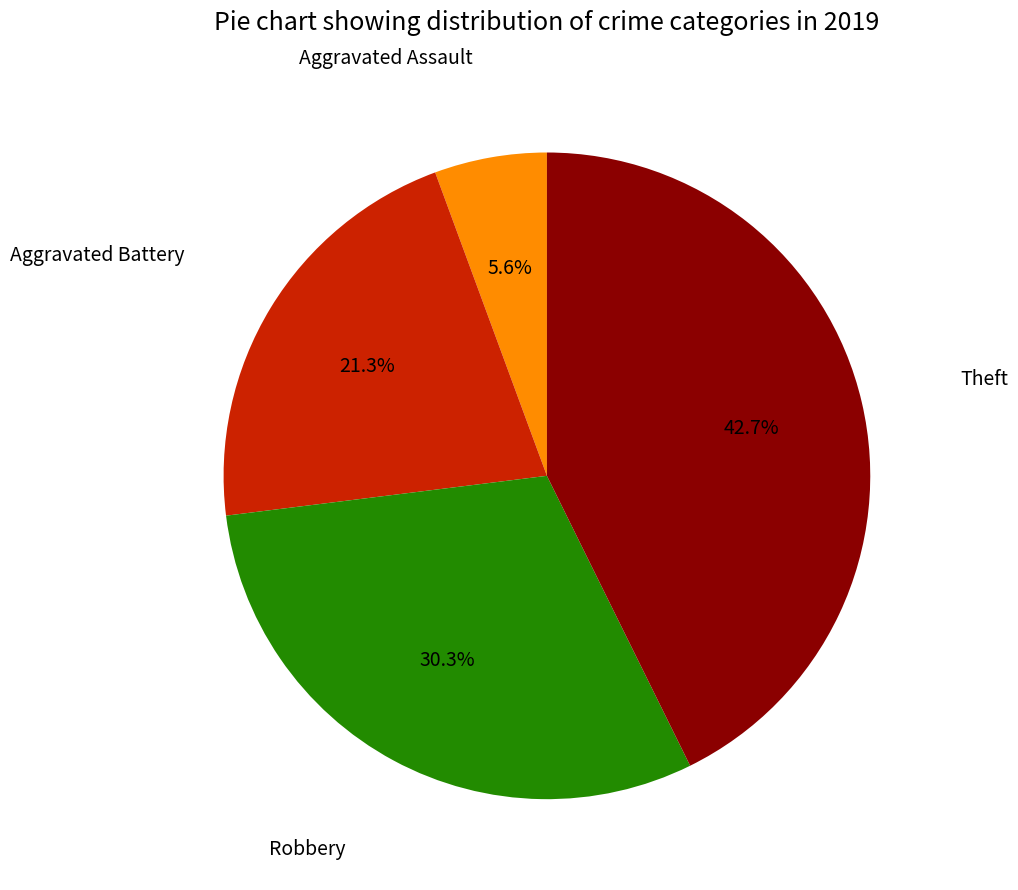

Does any single category account for the majority?

No